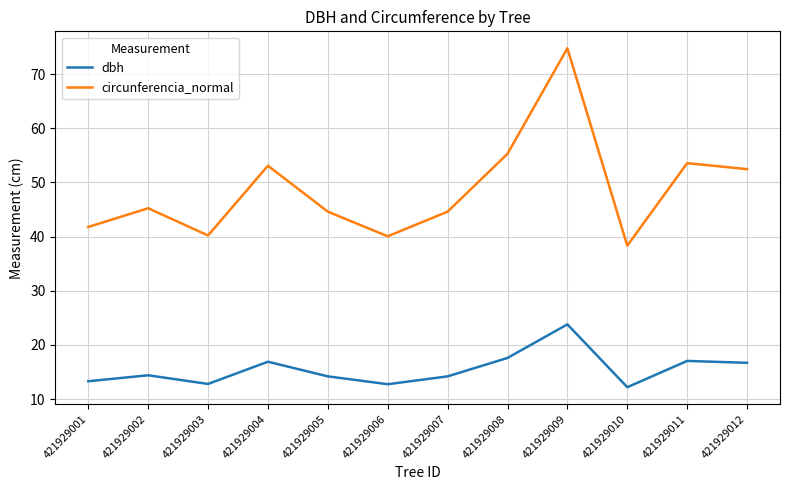

The circunferencia_normal series shows 74.6 at 421929012. True or false?

False